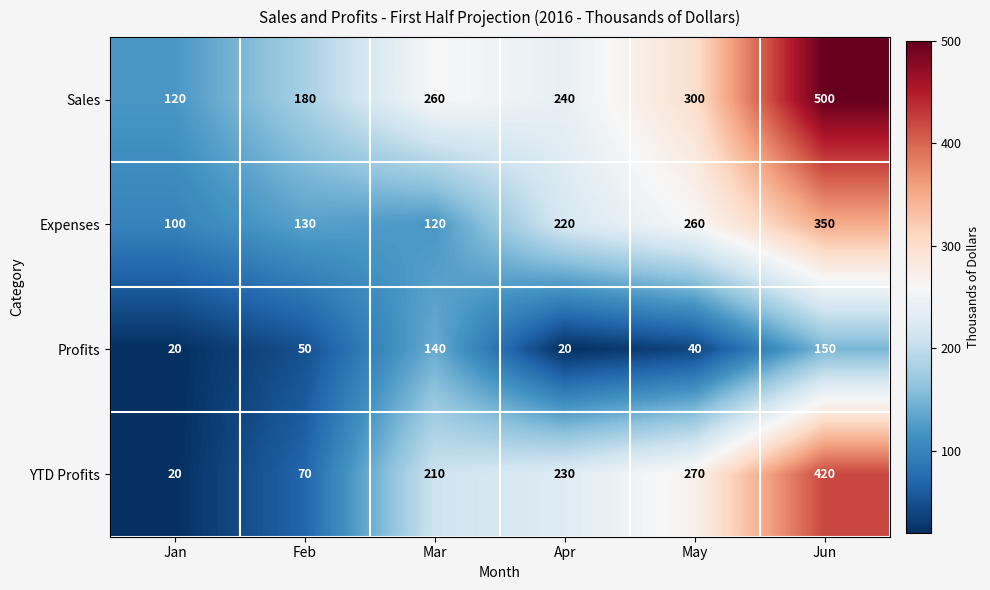

Which series has the largest range (max minus min)?

YTD Profits